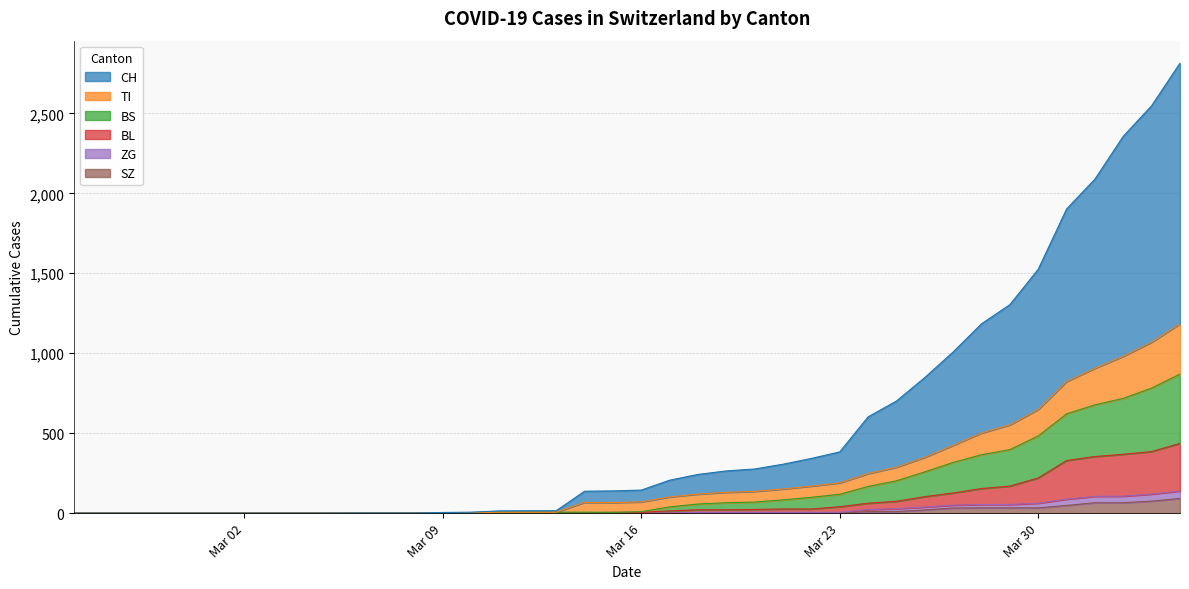

Is it true that CH equals 0 at 2020-02-26?

True